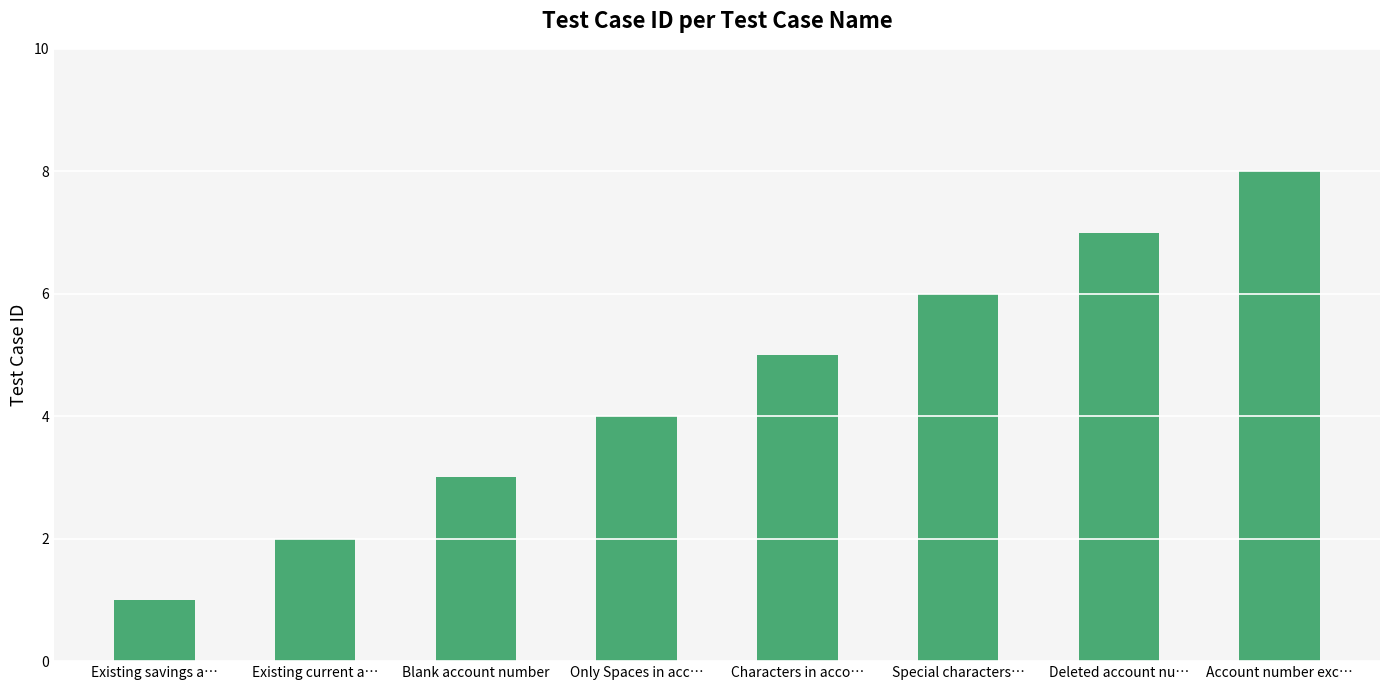

Reading left to right, list all the values displayed in this chart.

1	2	3	4	5	6	7	8